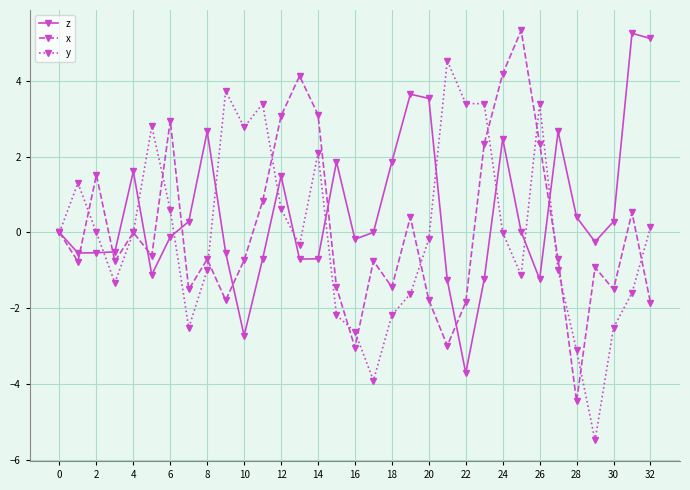

What is the maximum value for x?

5.3